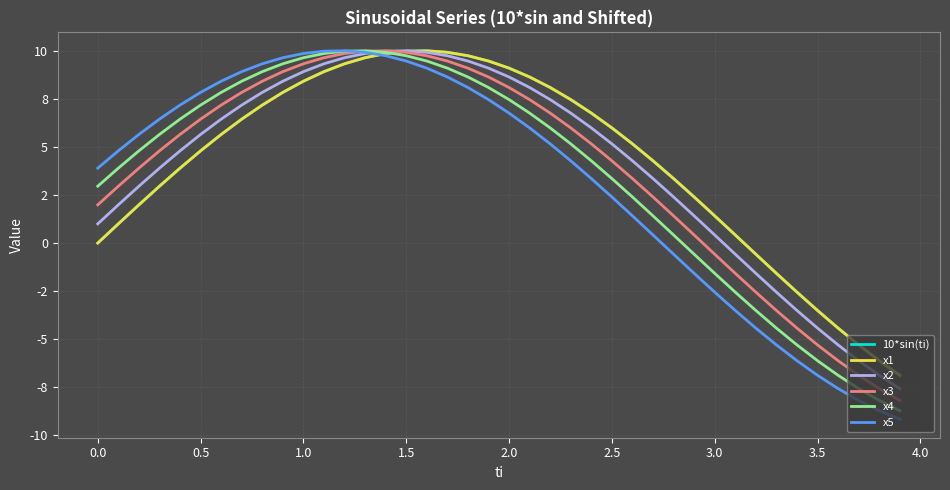

Does the chart display data point markers on the line(s)?

No